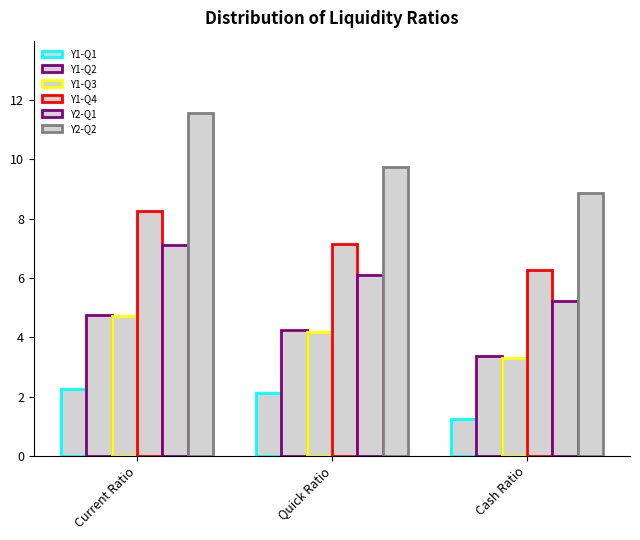

Which has a higher value, Cash Ratio or Current Ratio?

Current Ratio